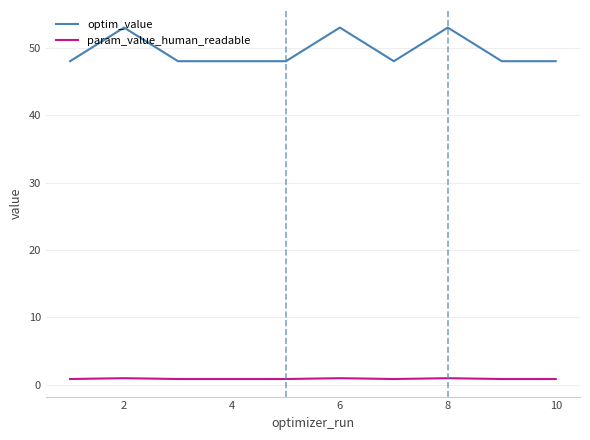

In param_value_human_readable, how many points are higher than both neighbors (excluding endpoints)?

3